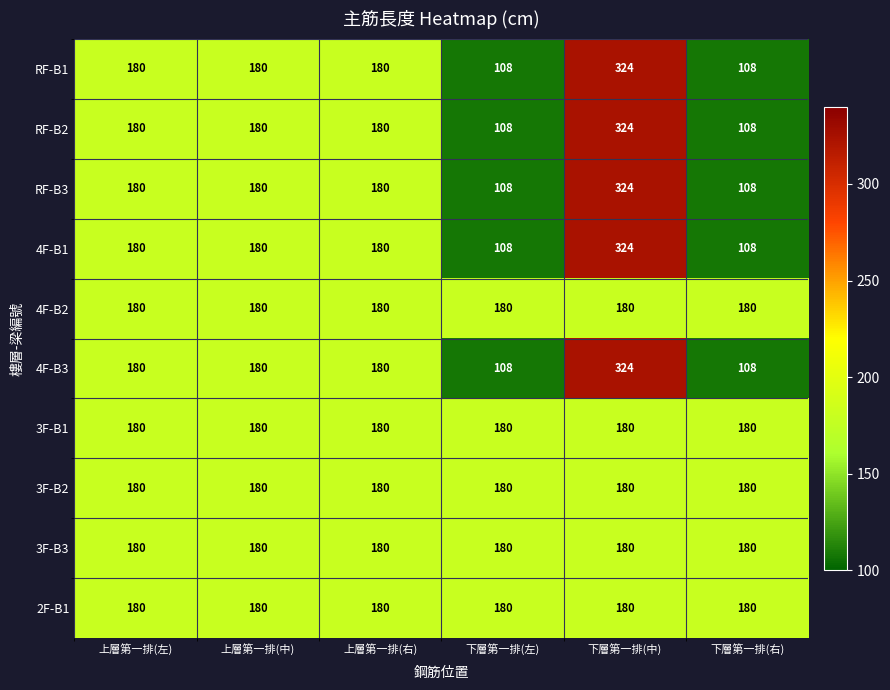

The value of 4F-B2 at 下層第一排(中) is 180. True or false?

True